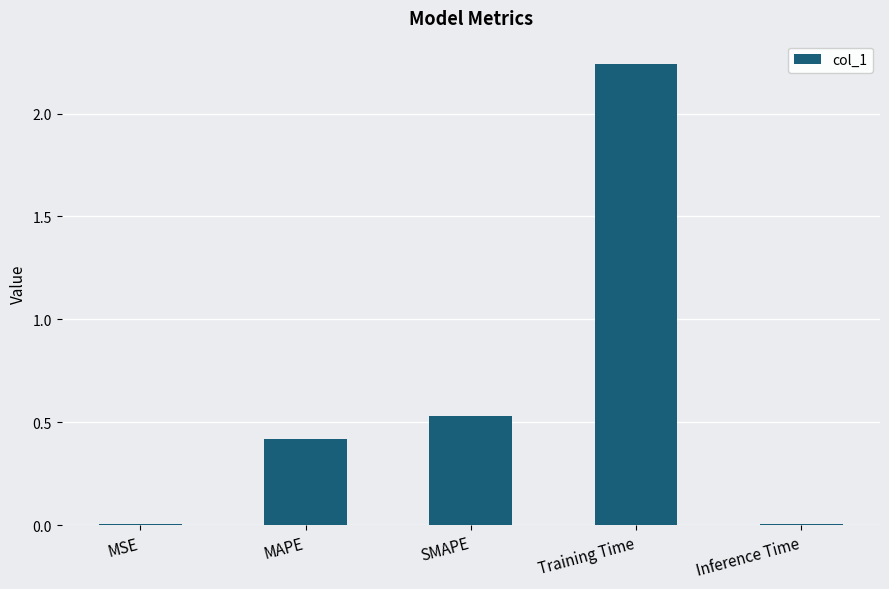

What is the label of the 4th bar from the right?

MAPE